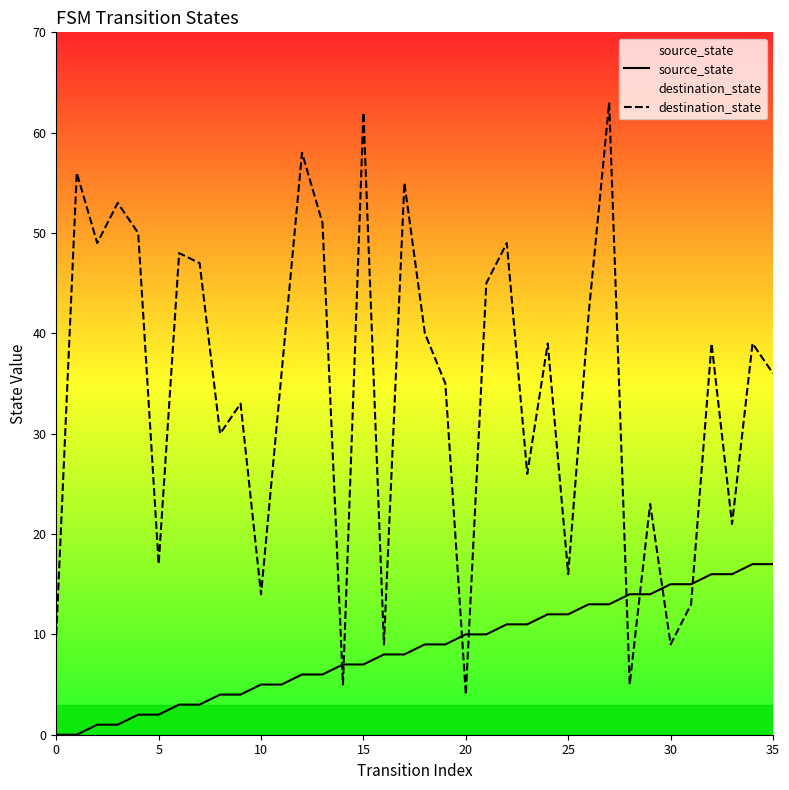

At which label does source_state first exceed 9?

20